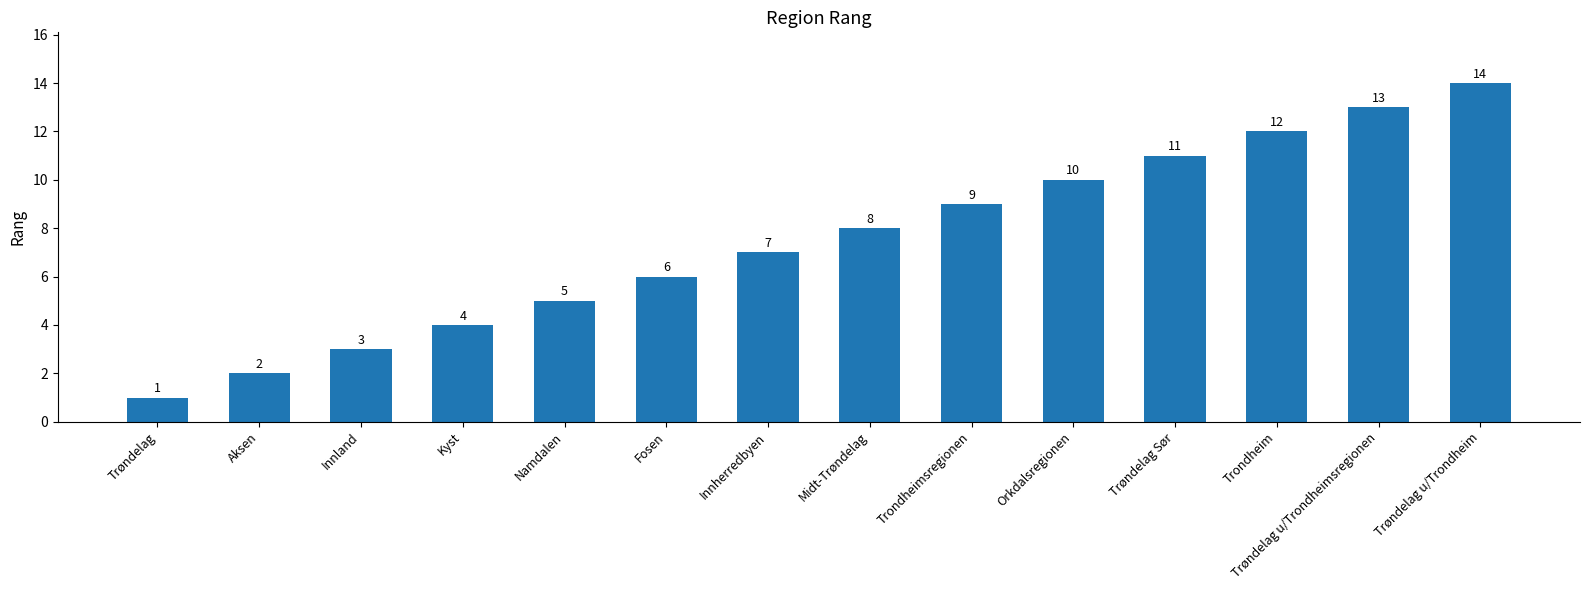

What is the sum of all values?

105